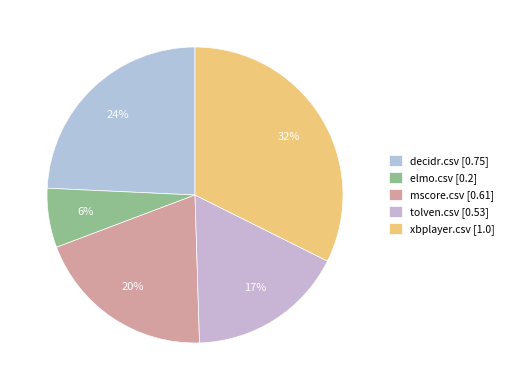

Which category has the smallest portion of the pie?

elmo.csv